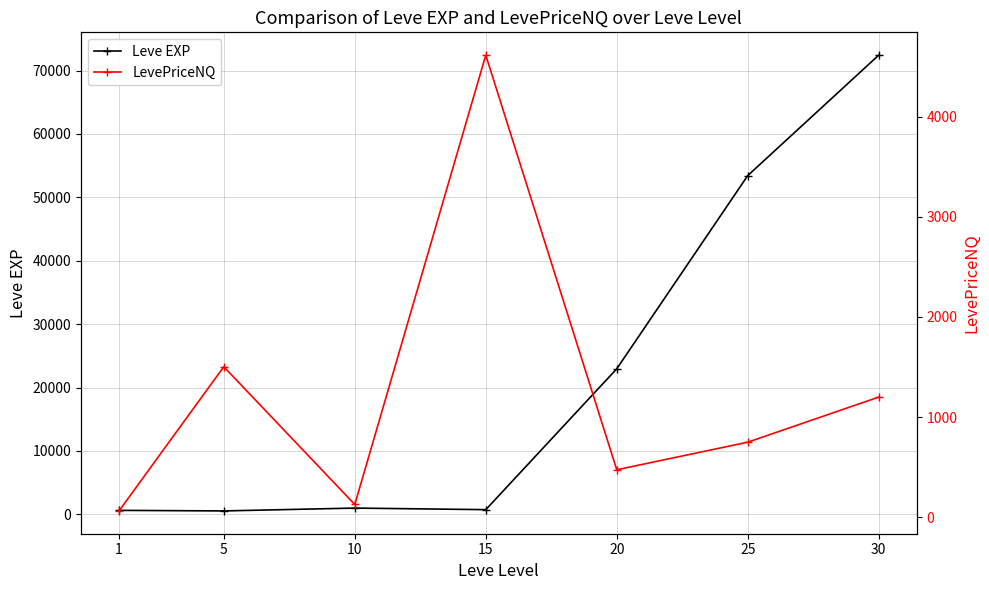

What is the value of the Leve EXP point at the 6th from the left?

53430